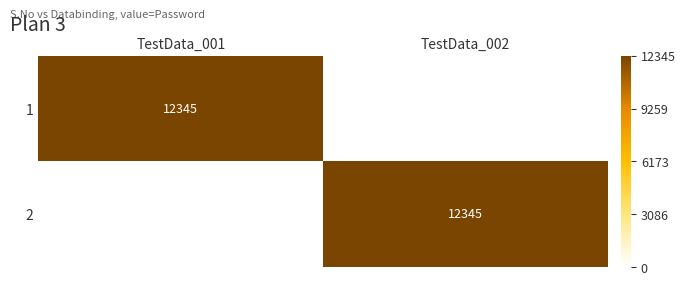

At which category is the sum across all series the highest?

TestData_001